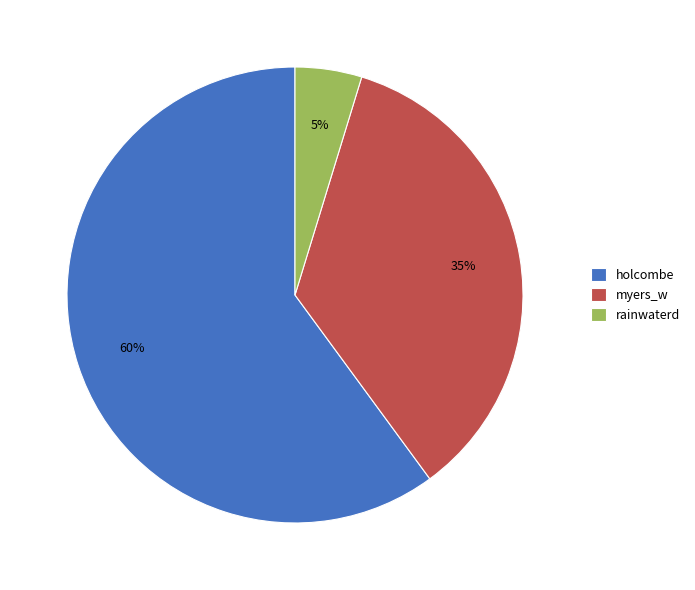

Between holcombe and myers_w, which is larger?

holcombe